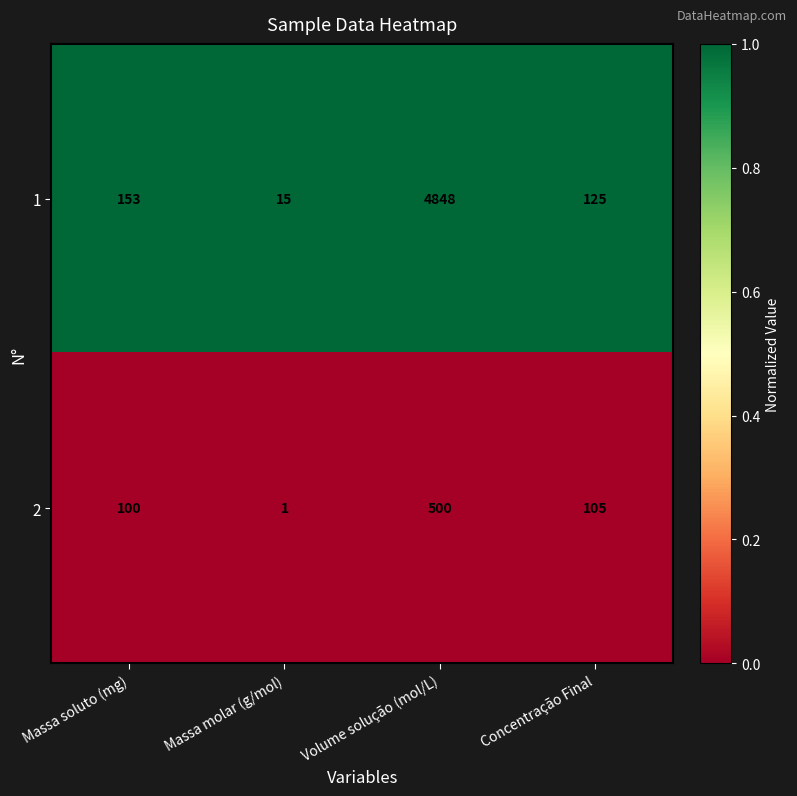

At which label does 2 first exceed 105?

Volume solução (mol/L)